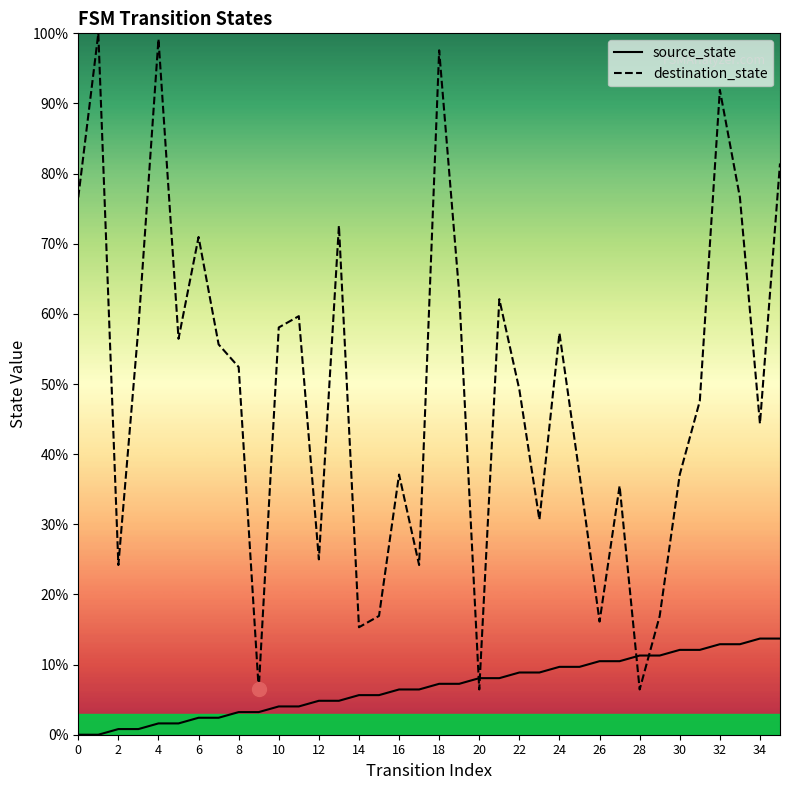

True or false: destination_state has a value of 90.0 at 8.

False